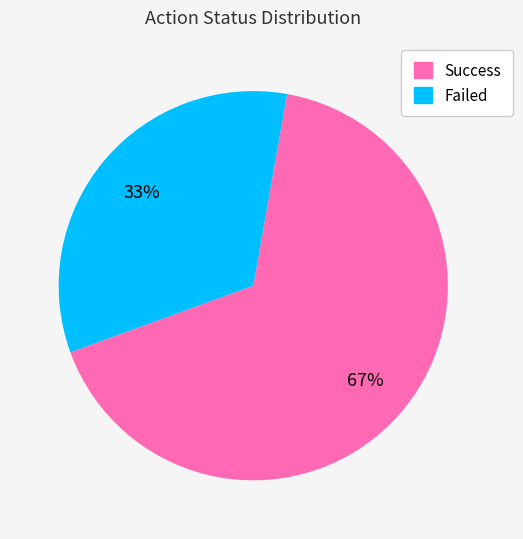

Approximately how many times larger is the value at Success compared to Failed?

2.0